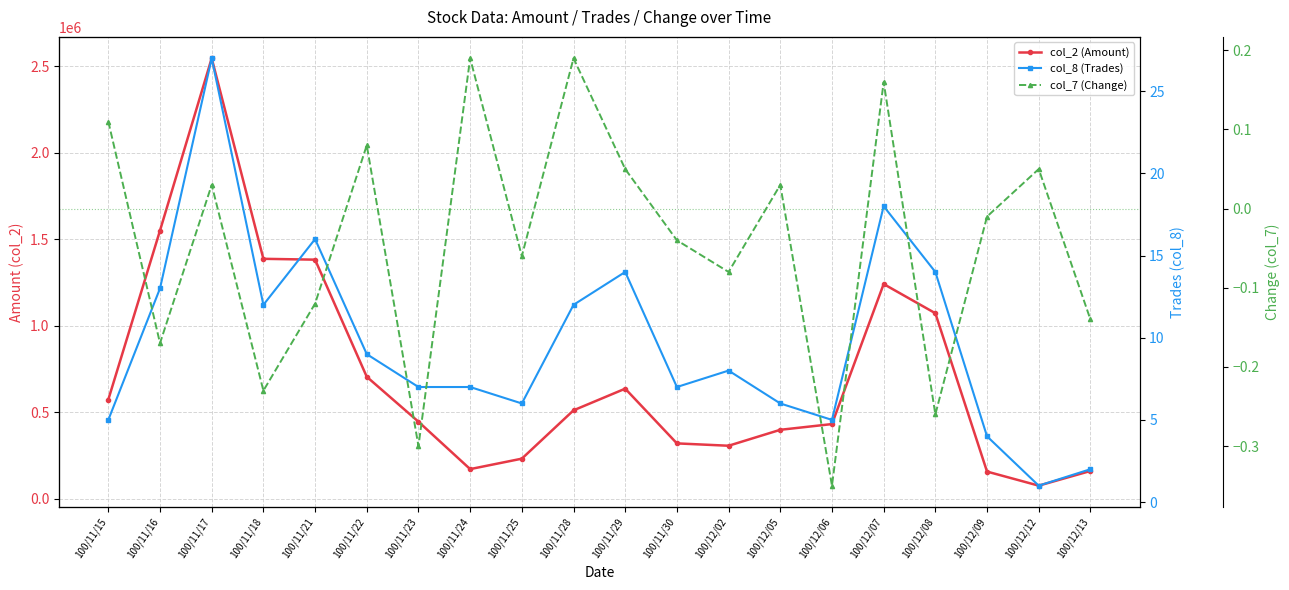

True or false: col_8 (Trades) has more than 0 interior local peaks.

True